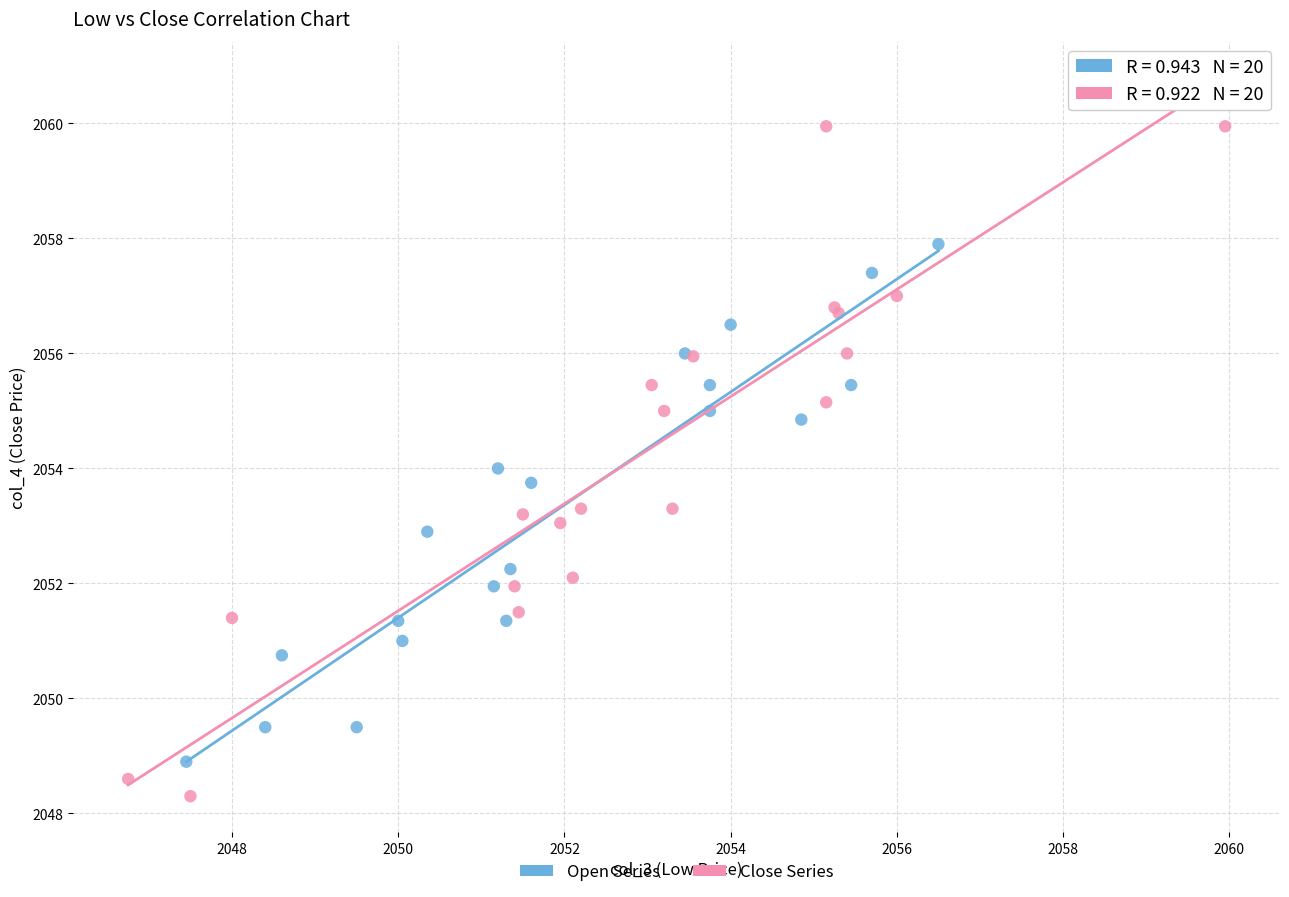

Which series reaches the maximum Y coordinate?

Close Series